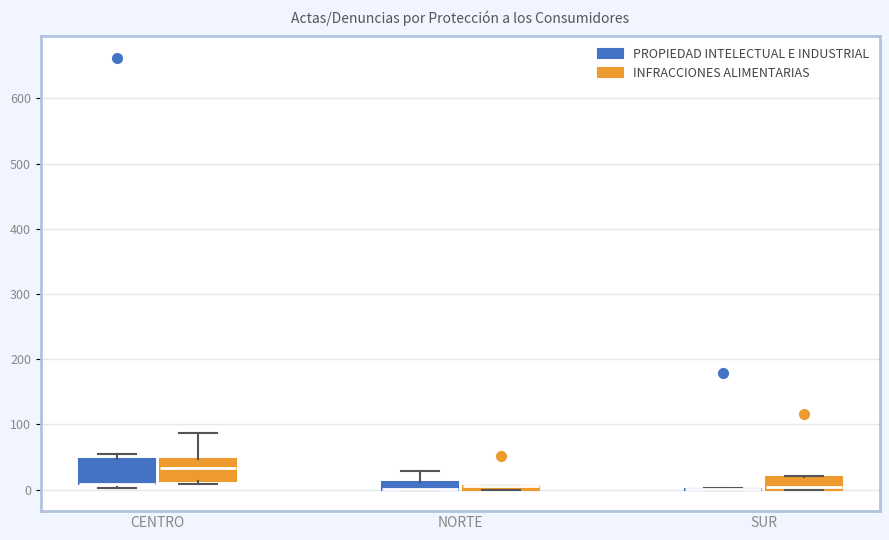

Where is the lower edge of the box for CENTRO (INFRACCIONES ALIMENTARIAS) on the y-axis? The values are not printed on the chart, so give them approximately, as read against the axis.

10